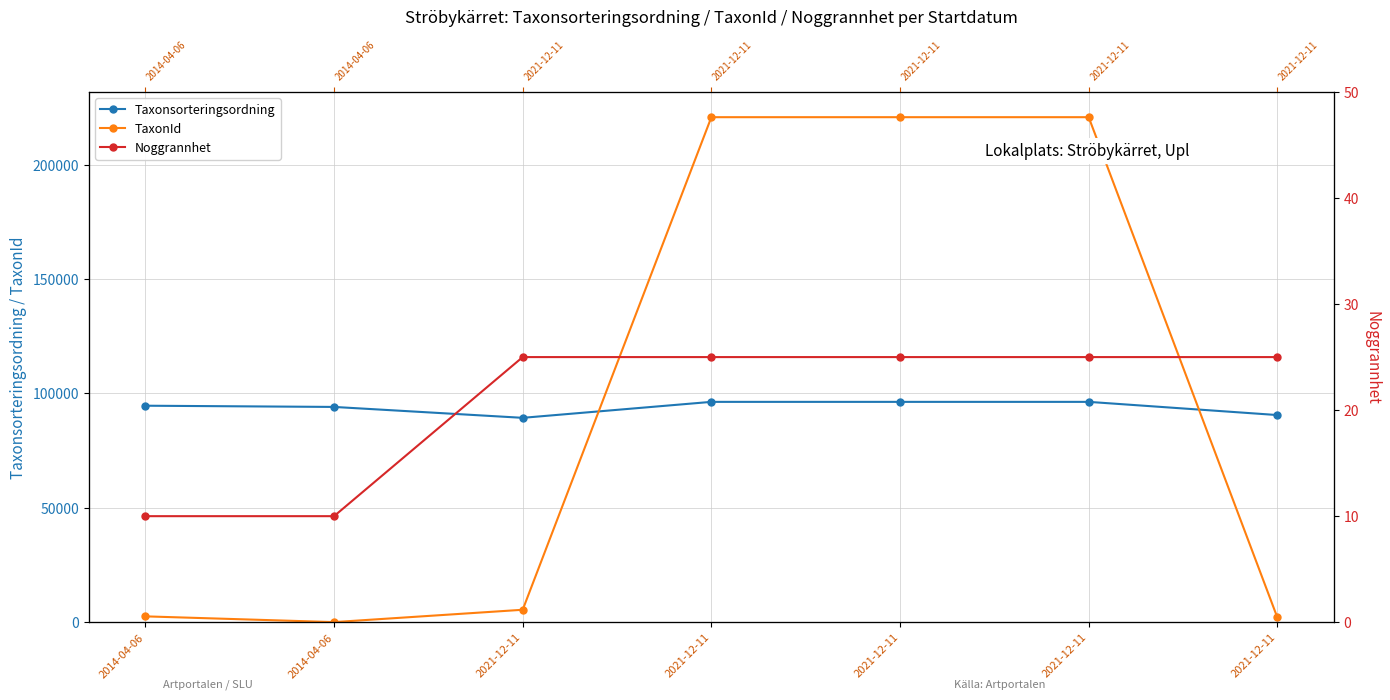

Which category has the highest value in the Noggrannhet series?

2021-12-11